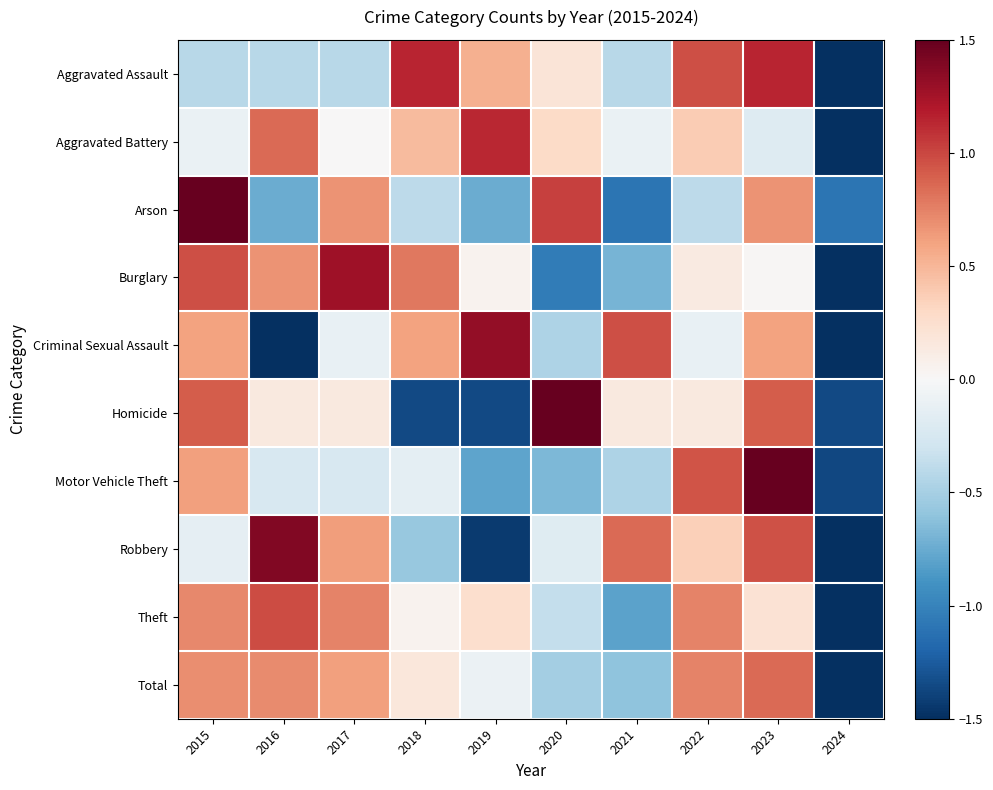

Rank the series at 2024 from highest to lowest value.

Arson, Homicide, Motor Vehicle Theft, Robbery, Criminal Sexual Assault, Burglary, Aggravated Assault, Theft, Total, Aggravated Battery